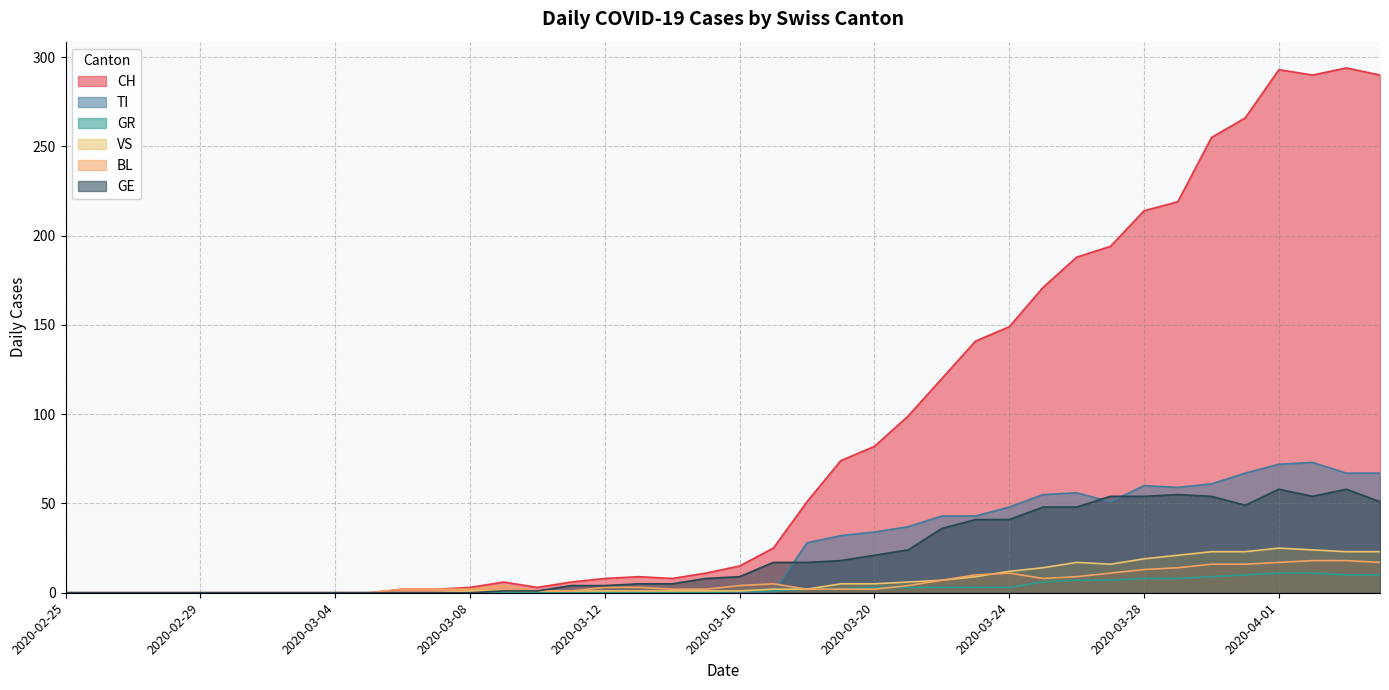

What is the value of the GE point at the 39th from the left?

58